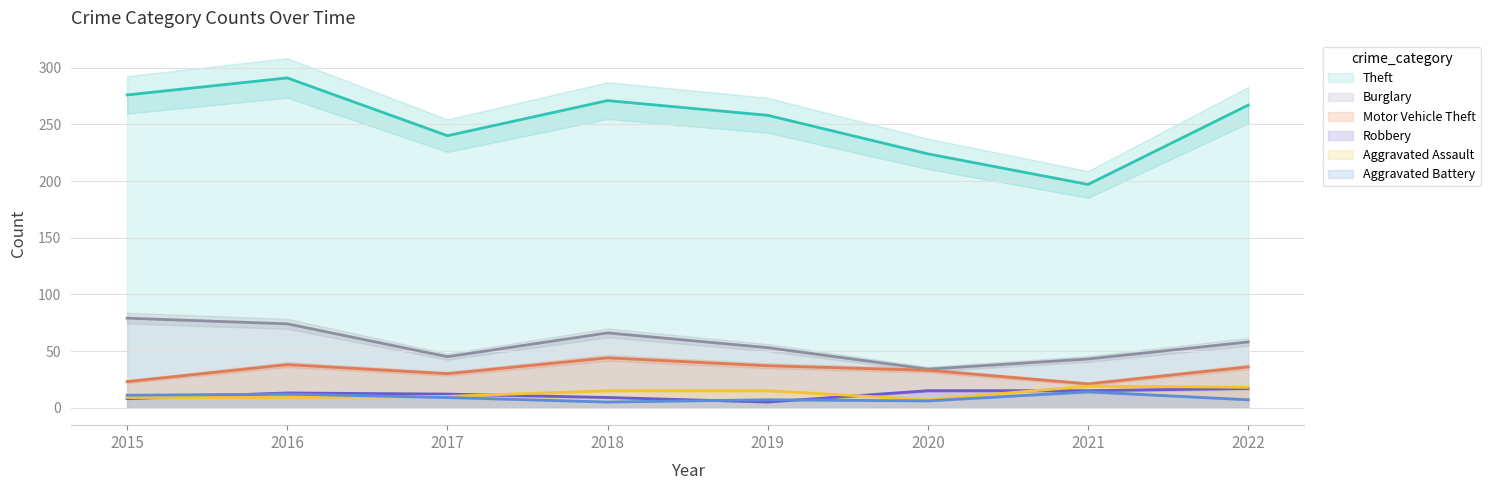

Rank the series at 2020 from highest to lowest value.

Theft, Burglary, Motor Vehicle Theft, Robbery, Aggravated Assault, Aggravated Battery